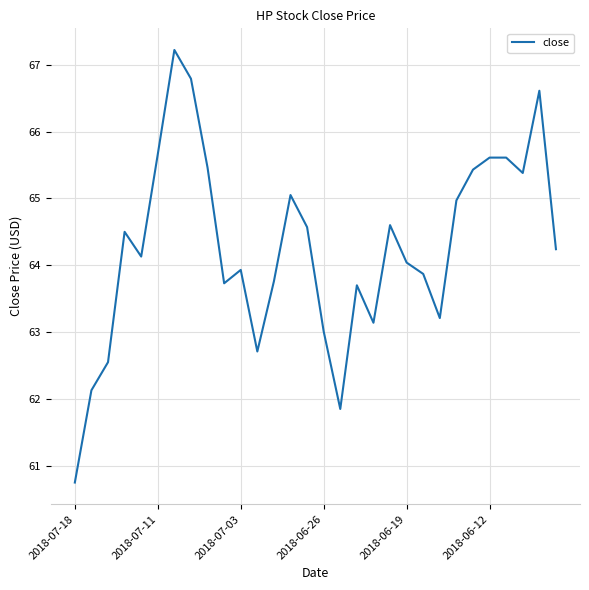

What is the greatest value displayed?

67.2